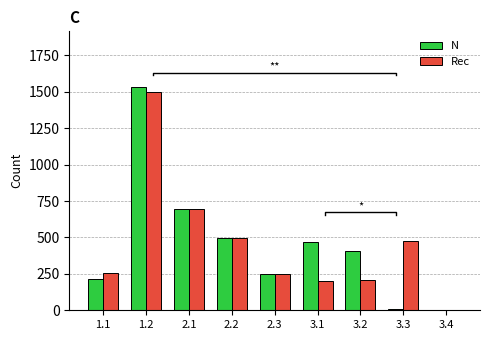

The Rec series shows 476 at 3.3. True or false?

True